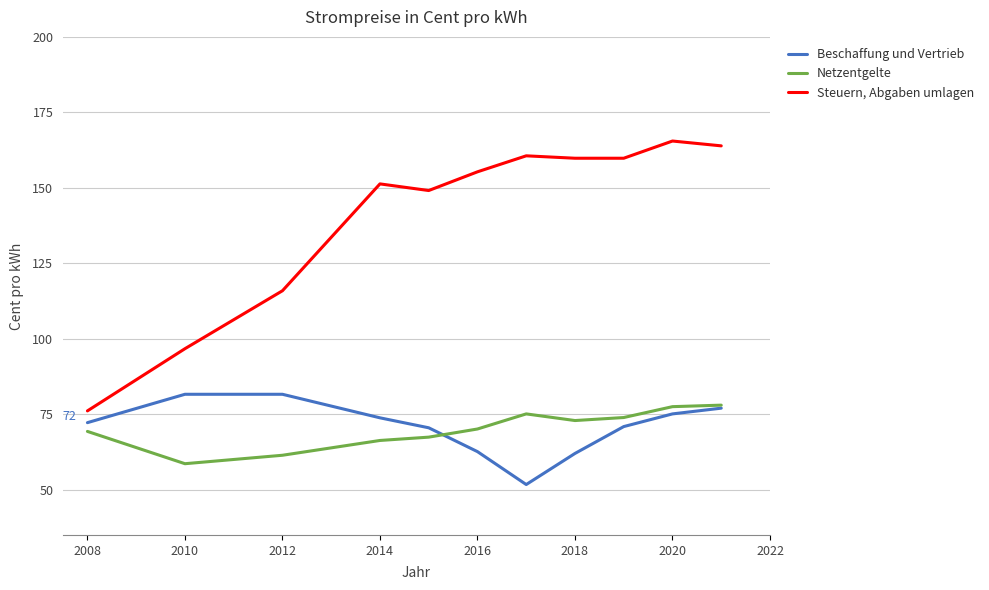

Which series has the largest range (max minus min)?

Steuern, Abgaben umlagen